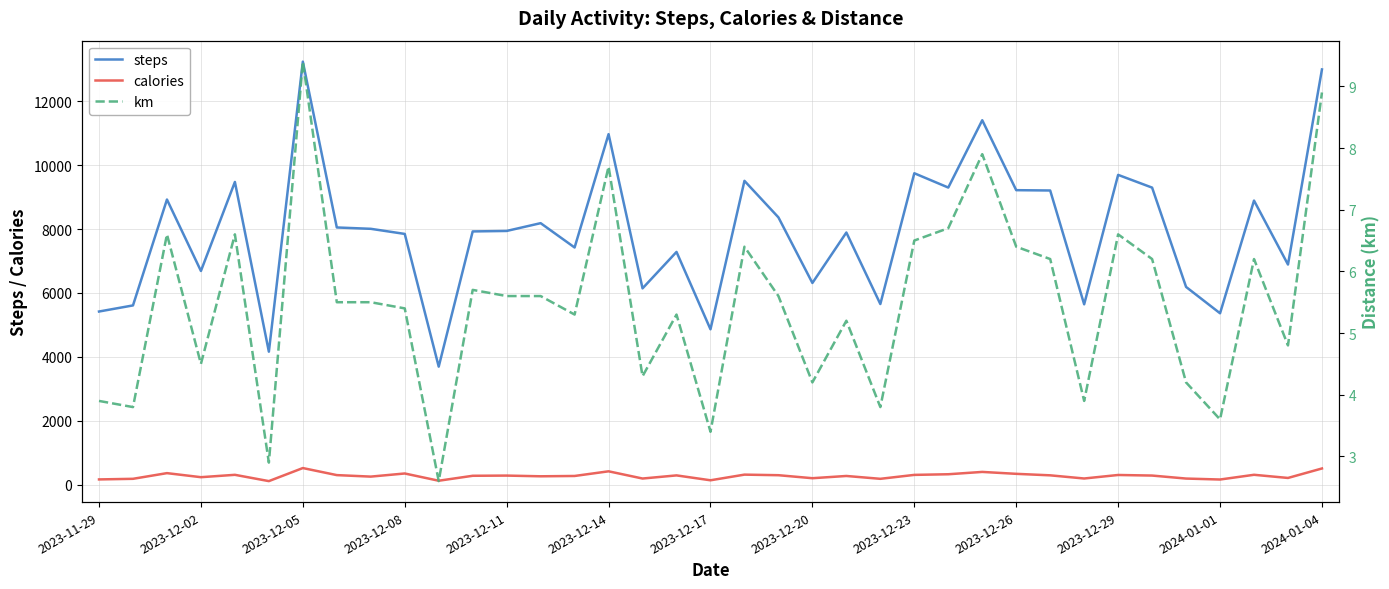

True or false: steps and calories intersect in this chart.

False